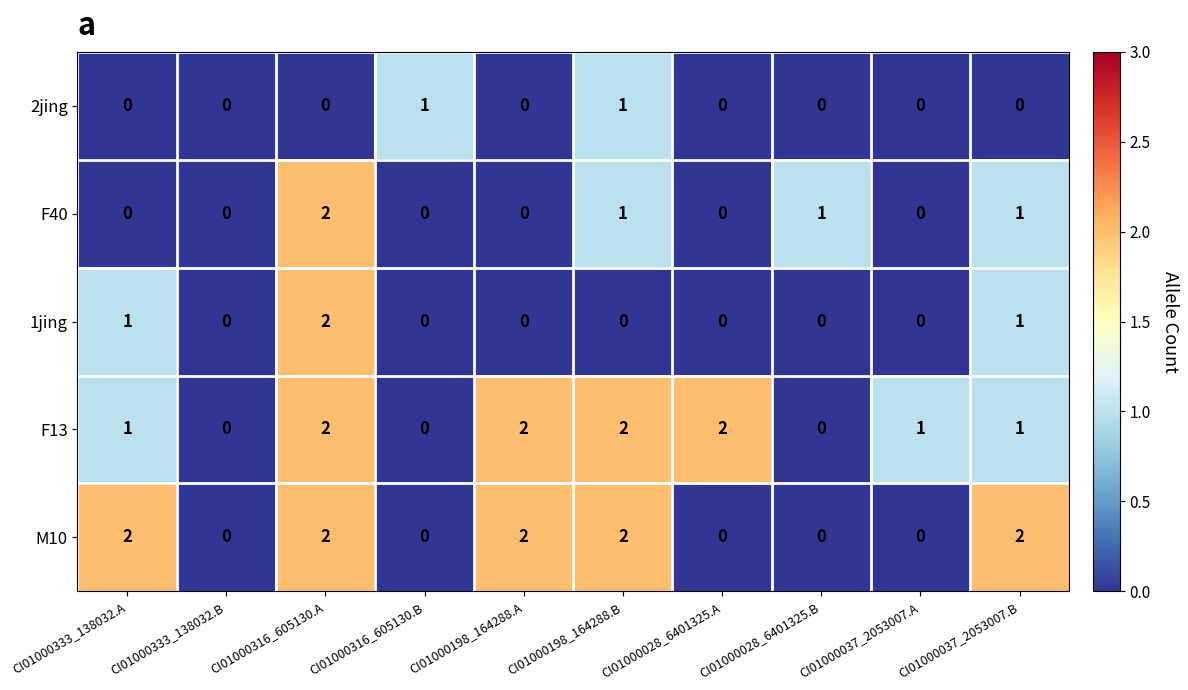

Count the 2jing values in the range 0 to 1.

10